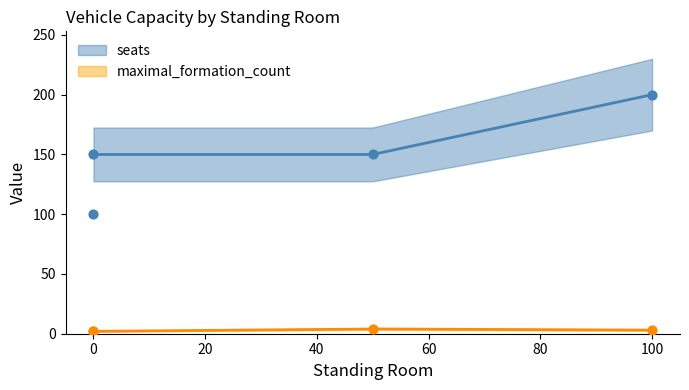

Which series has the largest Y range (max minus min)?

seats